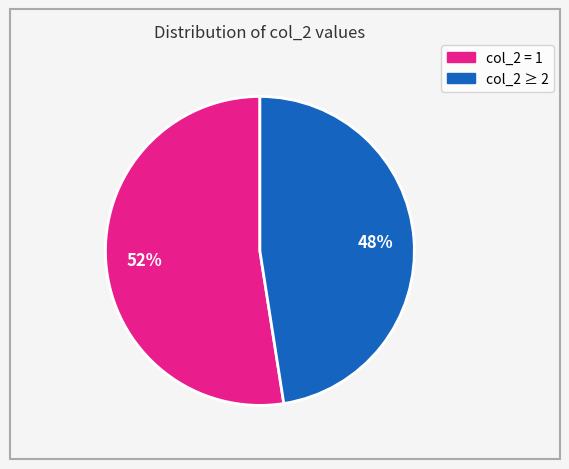

Is there any slice that represents more than half of the pie?

Yes